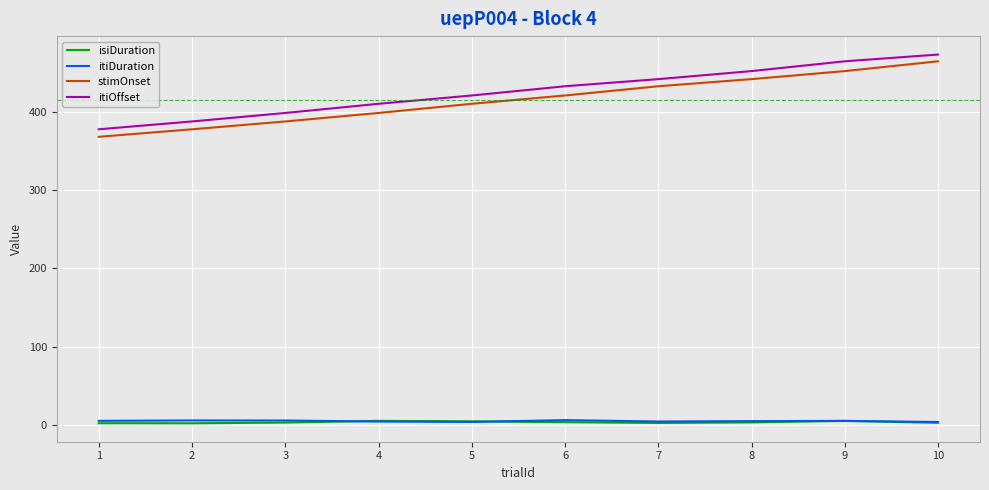

True or false: isiDuration and stimOnset cross at least once.

False